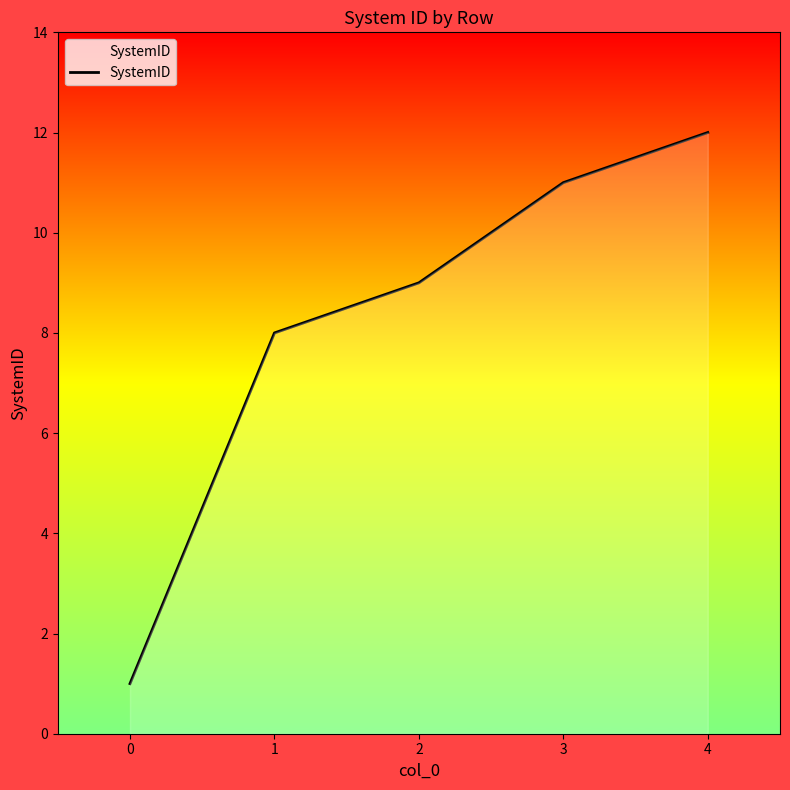

What is the difference between the maximum and minimum values?

11